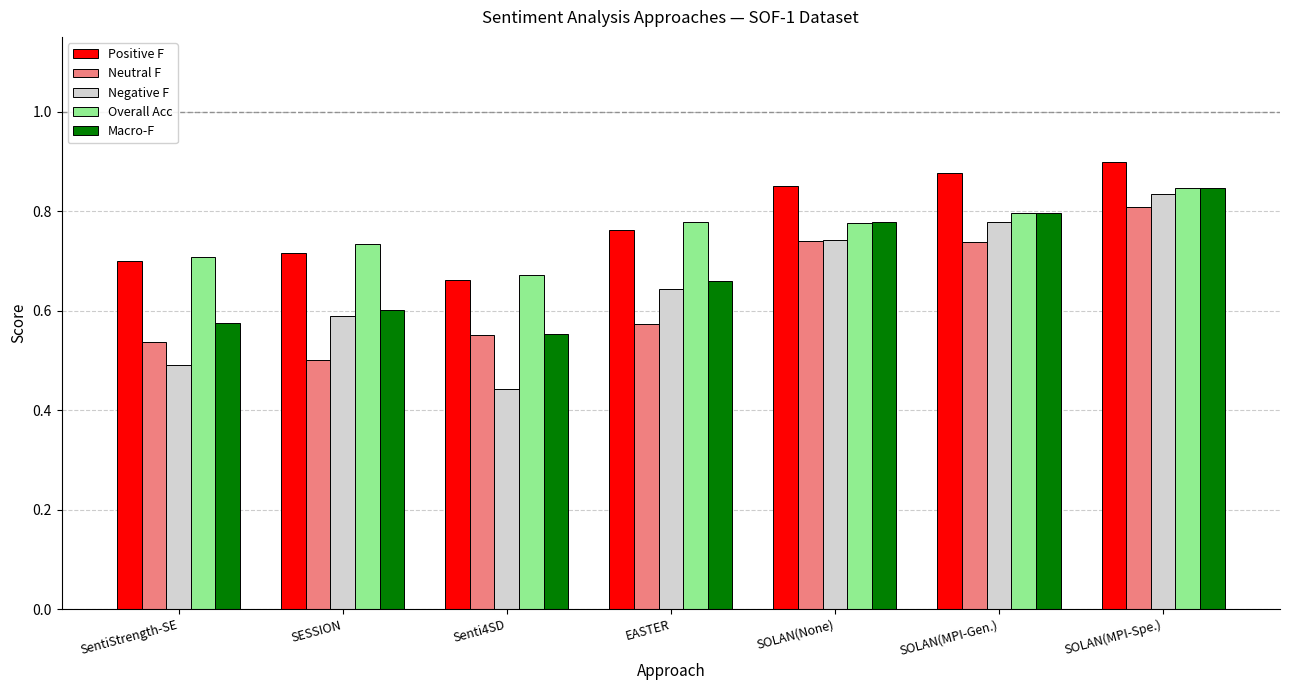

The value of Overall Acc at EASTER is 1.0. True or false?

False